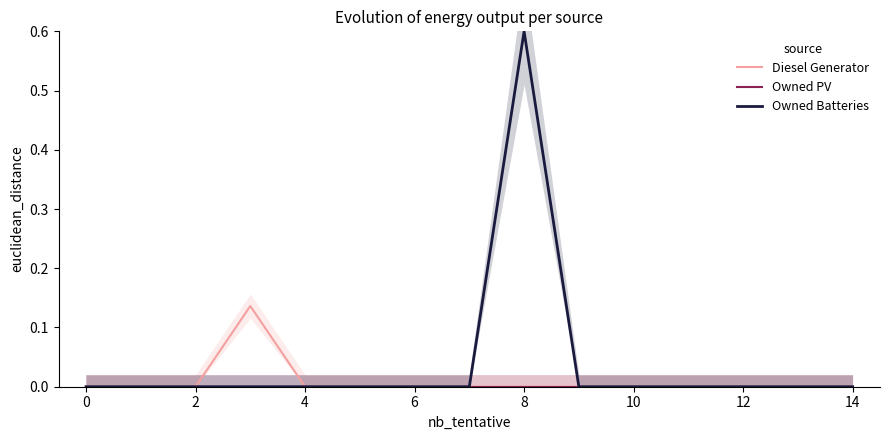

True or false: Owned PV and Diesel Generator cross at least once.

False